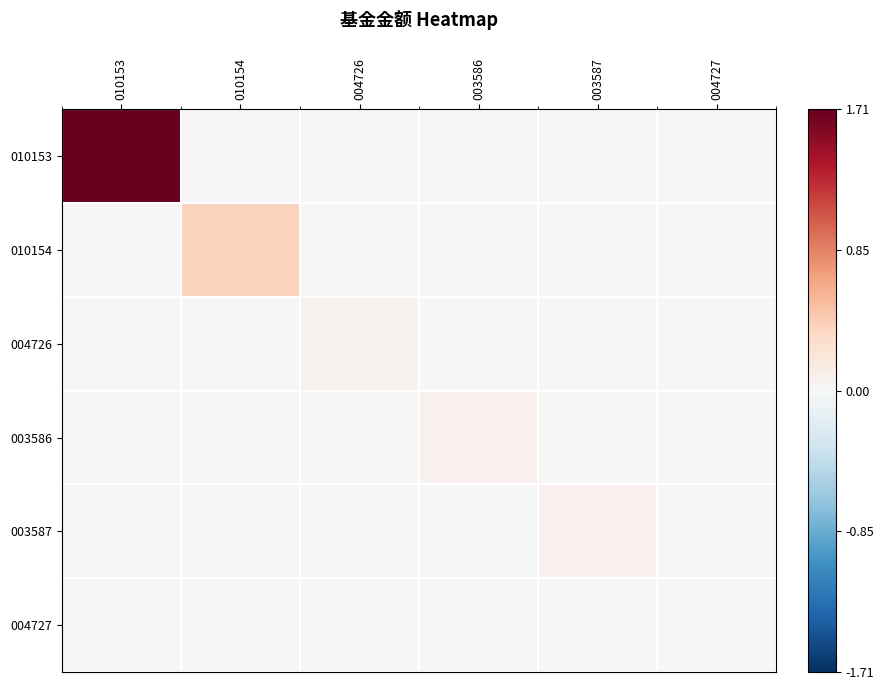

Reading left to right, list all the values displayed in this chart.

010153: 010153=1.7	010154=0.0	004726=0.0	003586=0.0	003587=0.0	004727=0.0
010154: 010153=0.0	010154=0.4	004726=0.0	003586=0.0	003587=0.0	004727=0.0
004726: 010153=0.0	010154=0.0	004726=0.1	003586=0.0	003587=0.0	004727=0.0
003586: 010153=0.0	010154=0.0	004726=0.0	003586=0.1	003587=0.0	004727=0.0
003587: 010153=0.0	010154=0.0	004726=0.0	003586=0.0	003587=0.1	004727=0.0
004727: 010153=0.0	010154=0.0	004726=0.0	003586=0.0	003587=0.0	004727=0.0